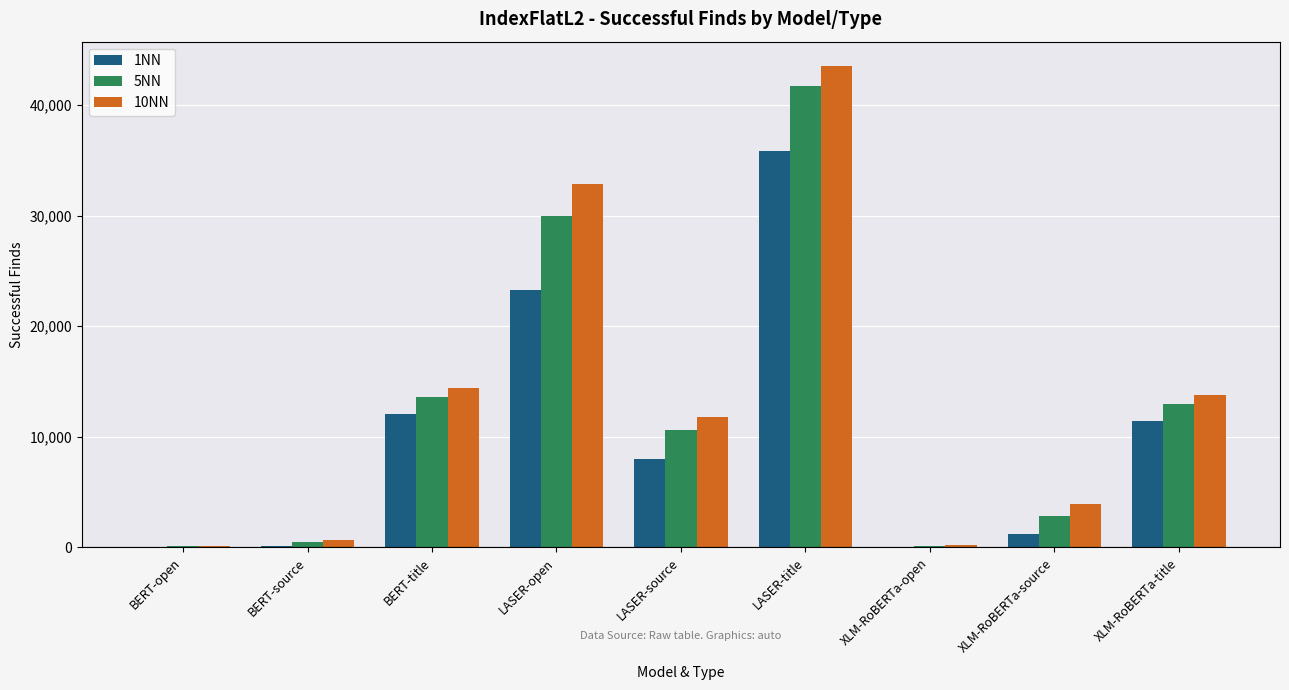

How many categories are shown in the chart?

9